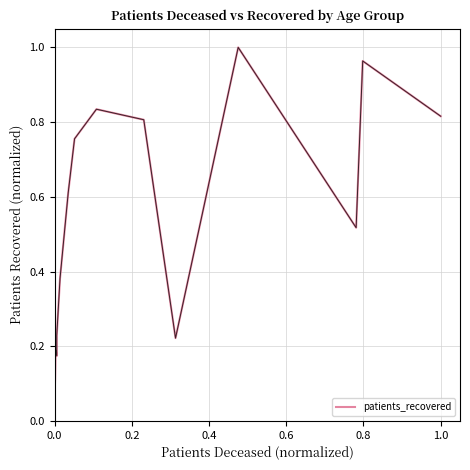

What is the label of the 13th point from the right?

0.6